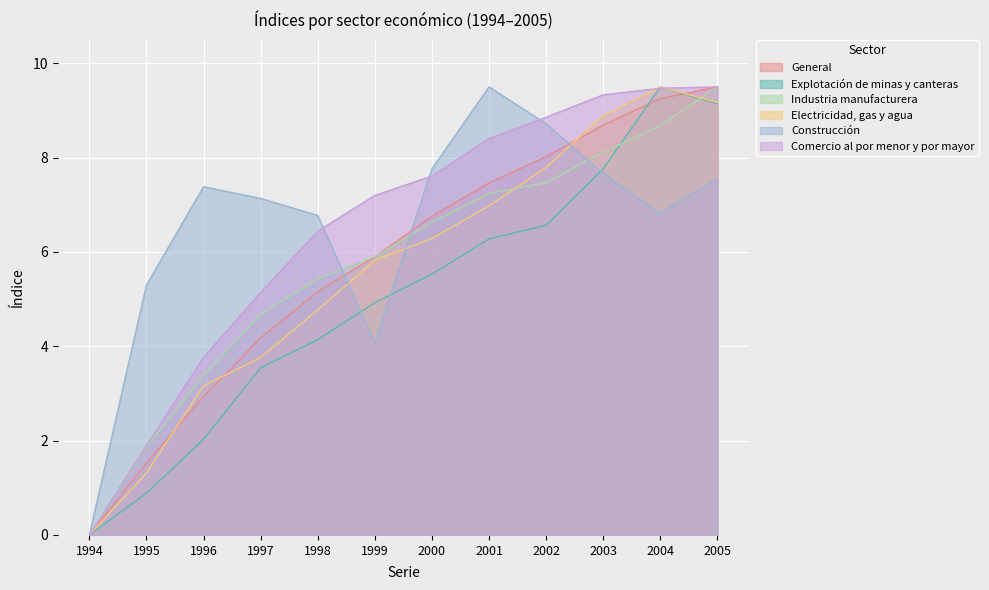

Which series has the largest range (max minus min)?

General